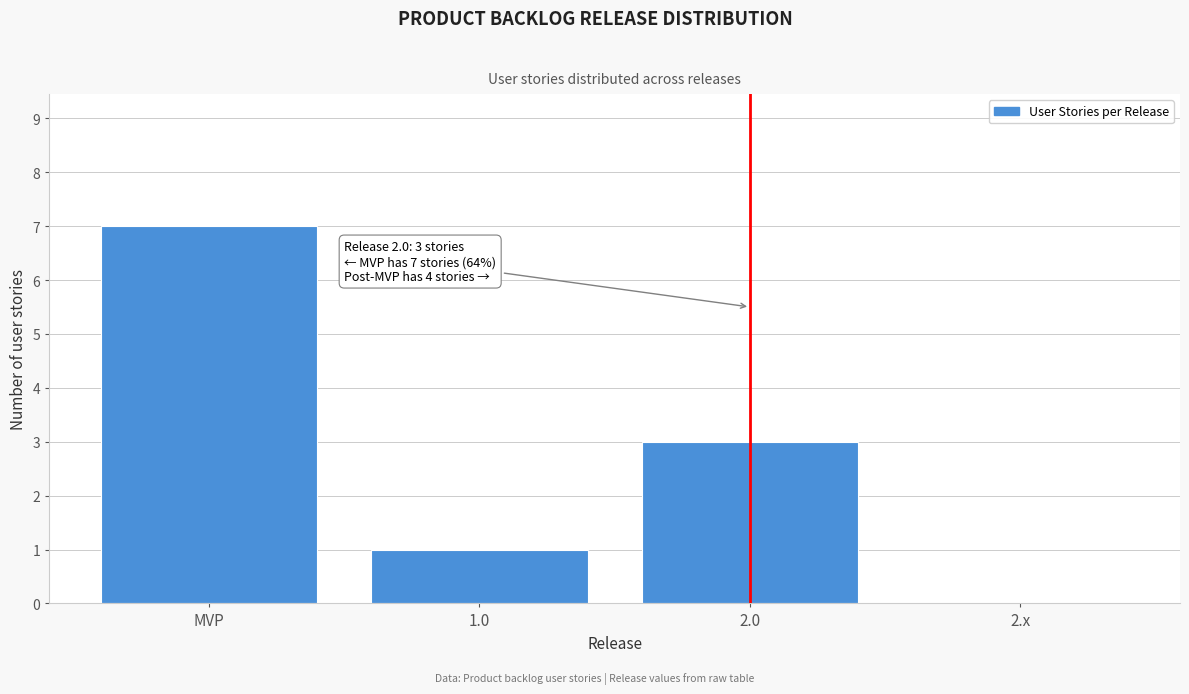

Reading left to right, transcribe all the data shown in this chart.

MVP=7	1.0=1	2.0=3	2.x=0